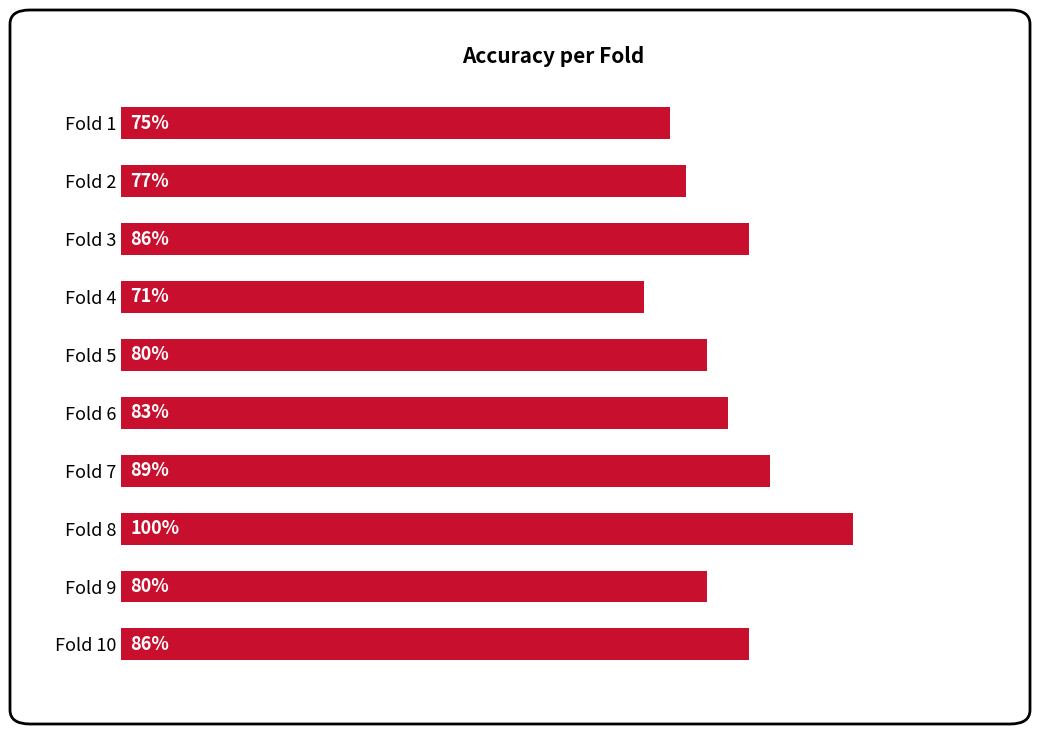

What is the difference between the second highest and second lowest values?

0.1